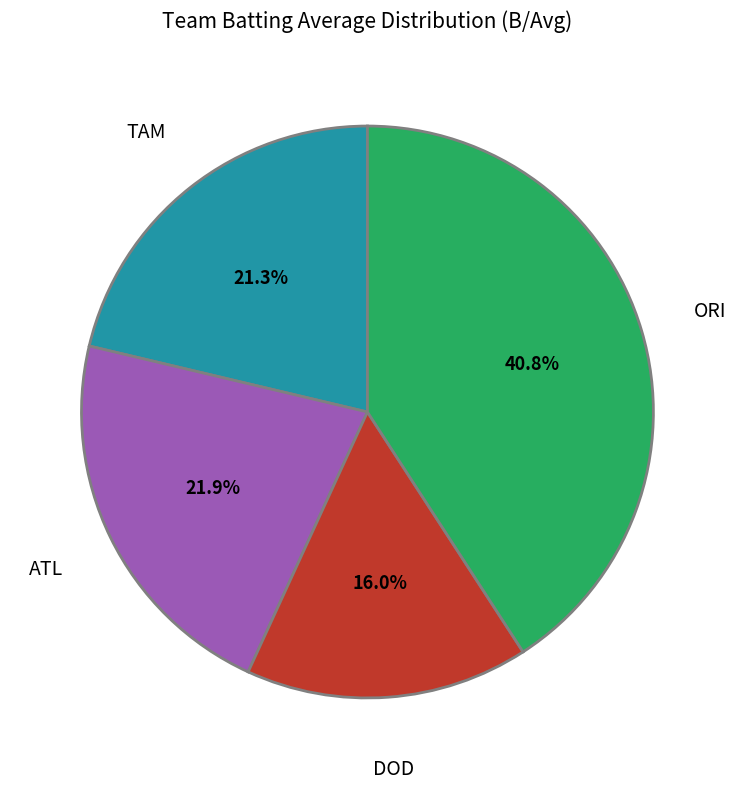

Does any single category account for the majority?

No